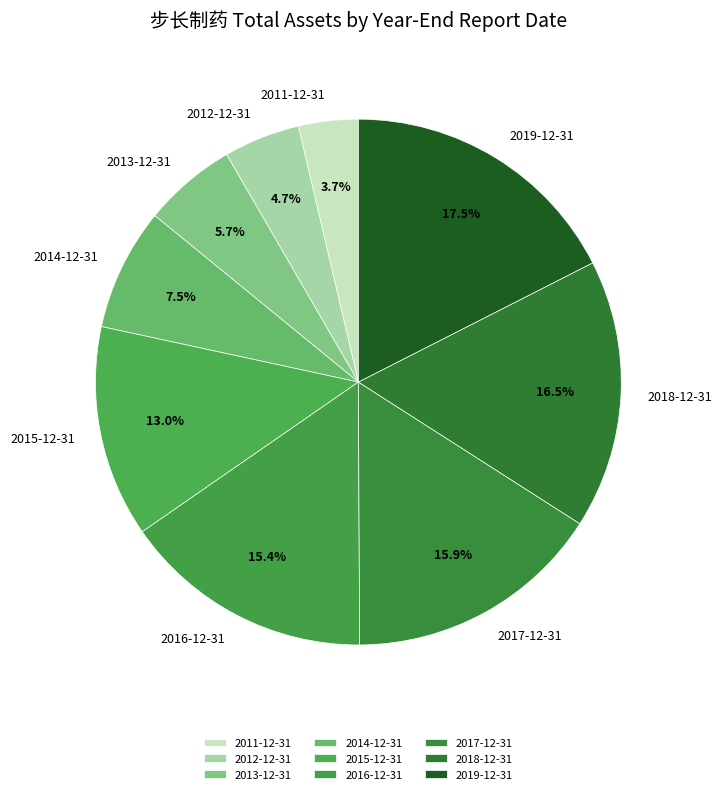

Which category has the biggest portion of the pie?

2019-12-31